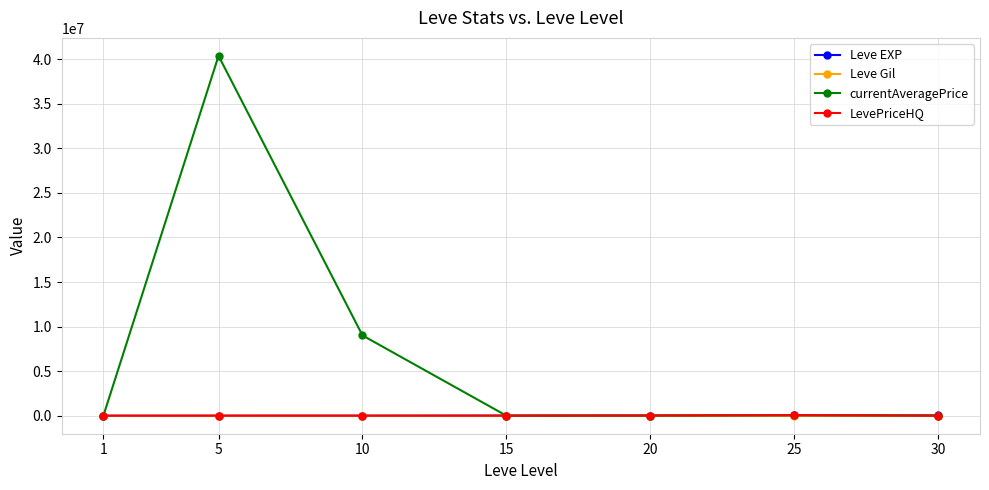

How many data points does each series have?

7